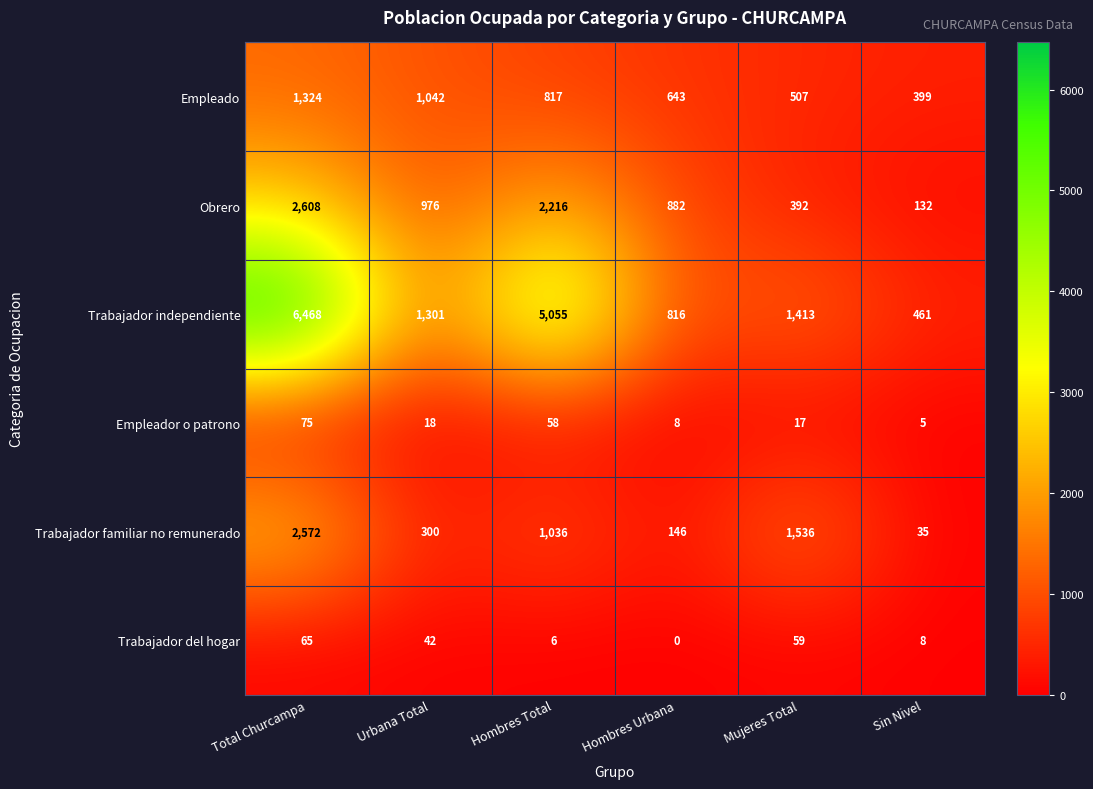

At Hombres Total, list the series in order from largest to smallest.

Trabajador independiente, Obrero, Trabajador familiar no remunerado, Empleado, Empleador o patrono, Trabajador del hogar